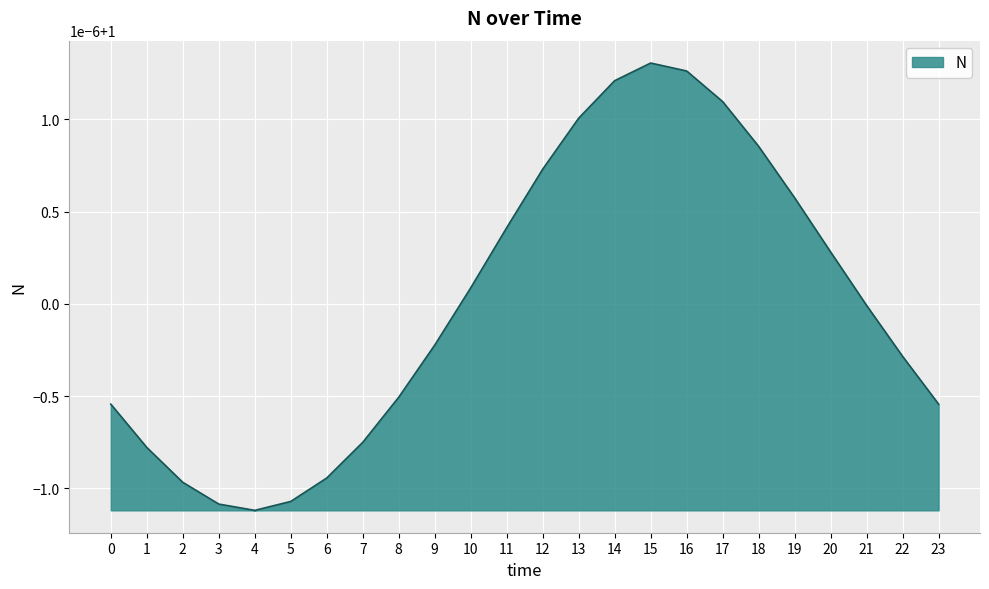

Where is the data nearest to the value 1?

21